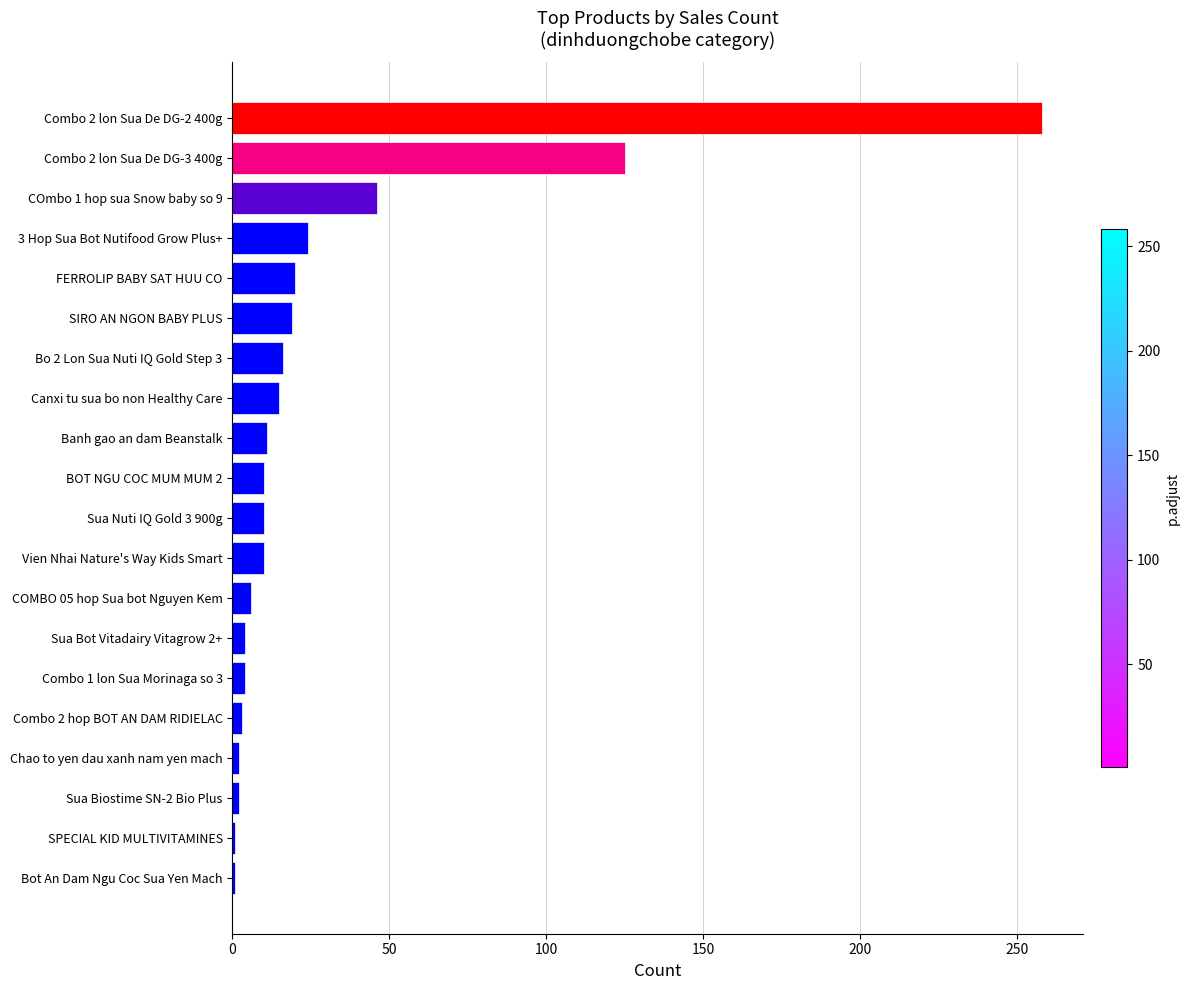

Between Sua Bot Vitadairy Vitagrow 2+ and FERROLIP BABY SAT HUU CO, which is larger?

FERROLIP BABY SAT HUU CO